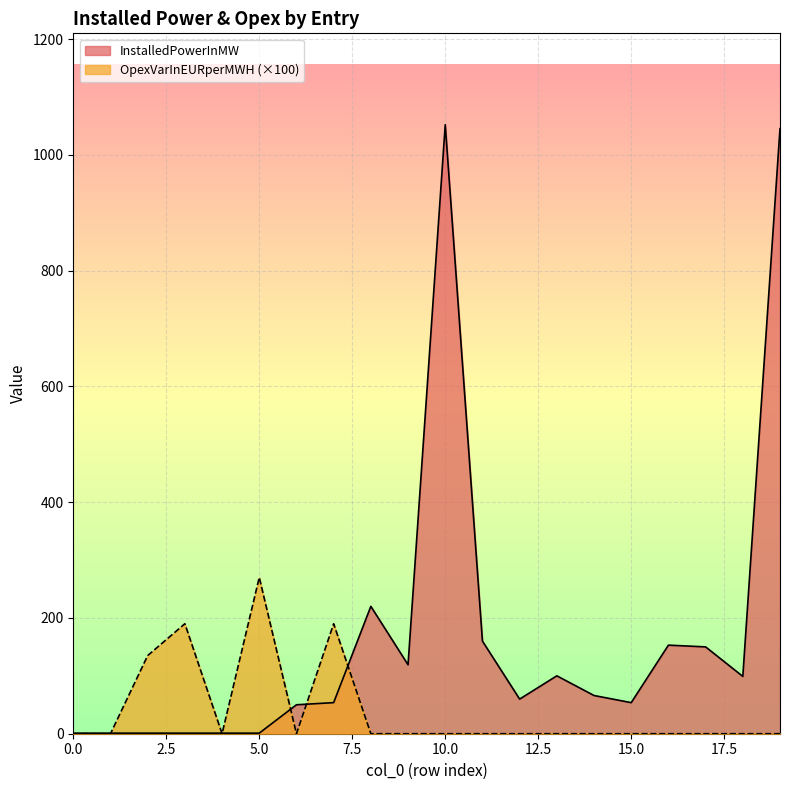

Reading left to right, extract all data points from this chart.

InstalledPowerInMW: 0=1.0	1=1.0	2=1.0	3=1.0	4=1.0	5=1.0	6=50.0	7=53.7	8=220.0	9=119.1	10=1052.0	11=160.0	12=59.8	13=100.0	14=66.0	15=53.7	16=153.0	17=150.0	18=99.0	19=1045.2
OpexVarInEURperMWH: 0=0.0	1=0.0	2=135.0	3=190.0	4=0.0	5=270.0	6=0.0	7=190.0	8=0.0	9=0.0	10=0.0	11=0.0	12=0.0	13=0.0	14=0.0	15=0.0	16=0.0	17=0.0	18=0.0	19=0.0